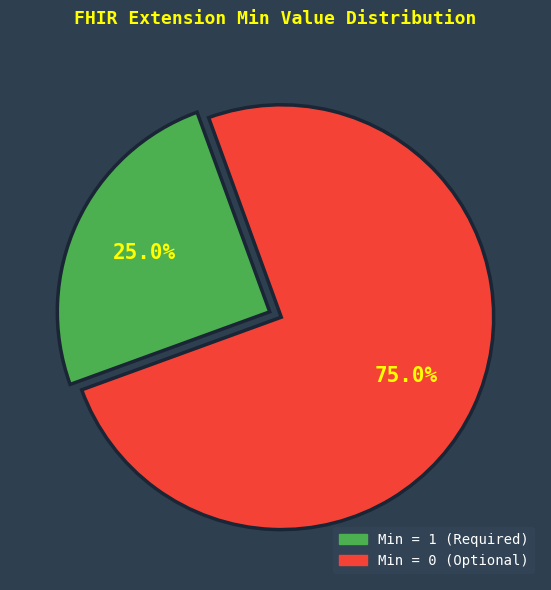

Does any single category account for the majority?

Yes